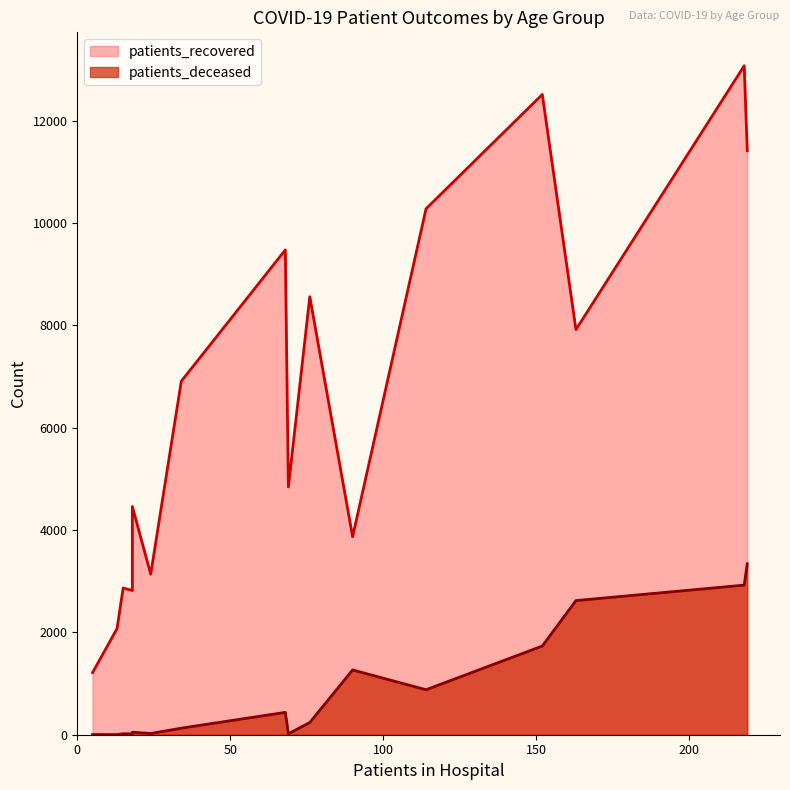

True or false: patients_recovered and patients_deceased intersect in this chart.

False